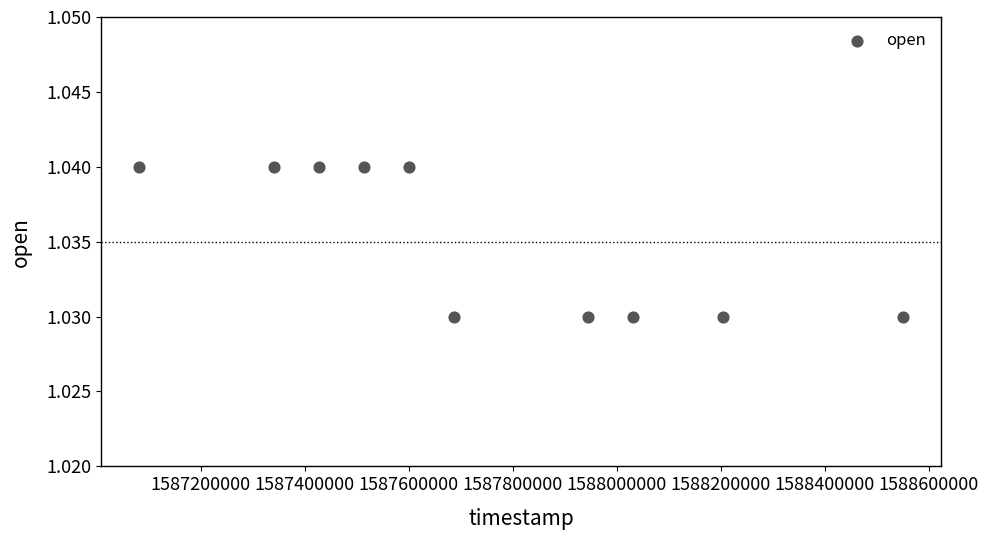

What is the average X value?

1587738240.0